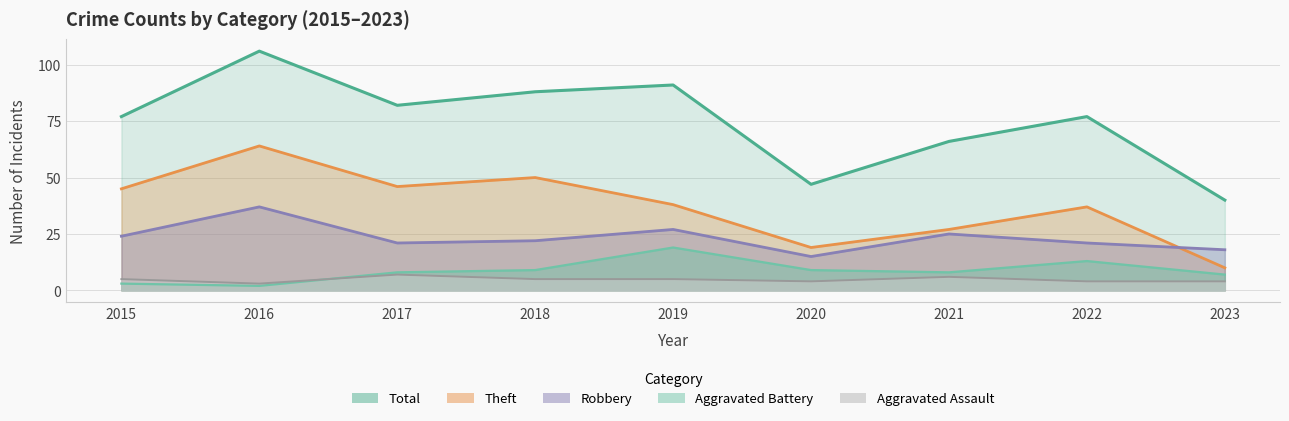

What is the sum of the Aggravated Battery values at 2023 and 2017?

15